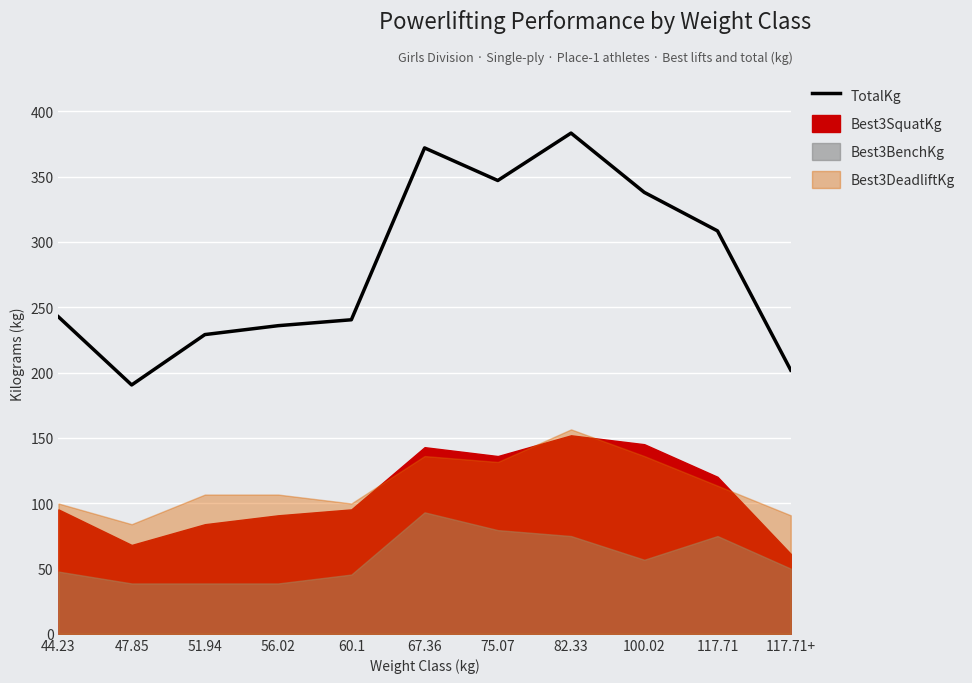

How many data points are less than 242?

5